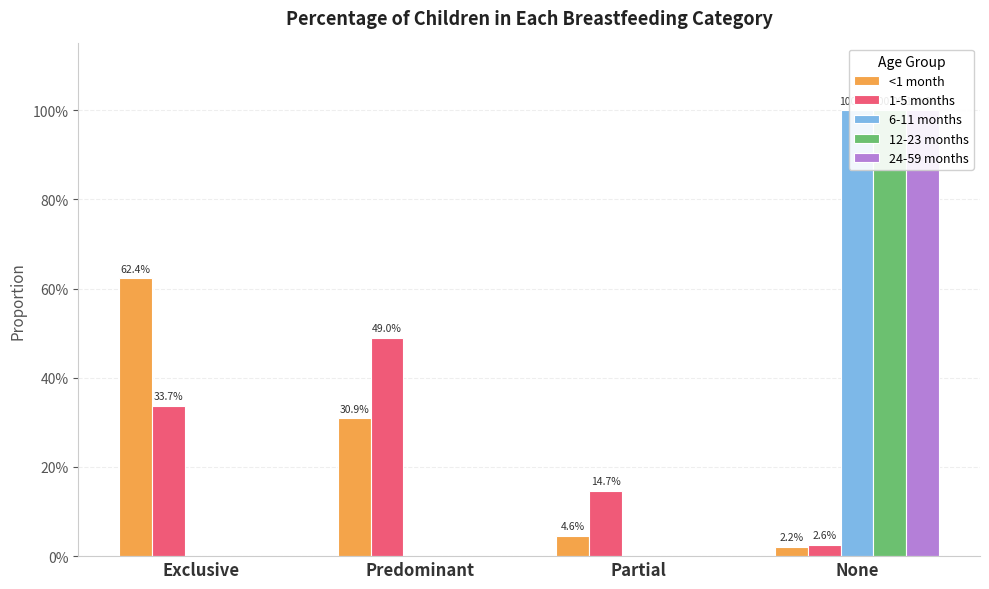

Reading left to right, what are all the values shown in this chart?

<1 month: Exclusive=0.6	Predominant=0.3	Partial=0.0	None=0.0
1-5 months: Exclusive=0.3	Predominant=0.5	Partial=0.1	None=0.0
6-11 months: Exclusive=0.0	Predominant=0.0	Partial=0.0	None=1.0
12-23 months: Exclusive=0.0	Predominant=0.0	Partial=0.0	None=1.0
24-59 months: Exclusive=0.0	Predominant=0.0	Partial=0.0	None=1.0